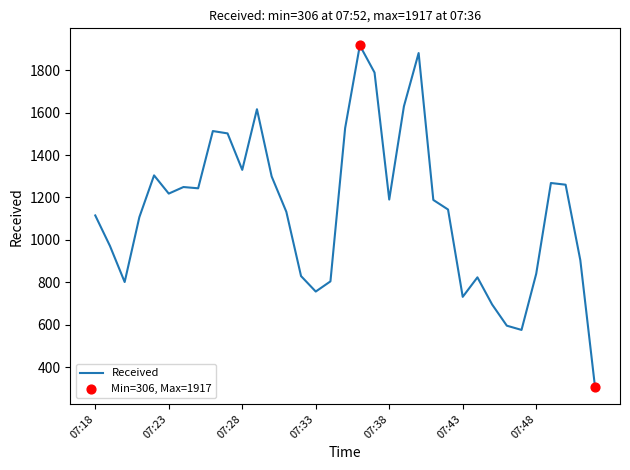

What is the difference between the maximum and minimum values?

1611